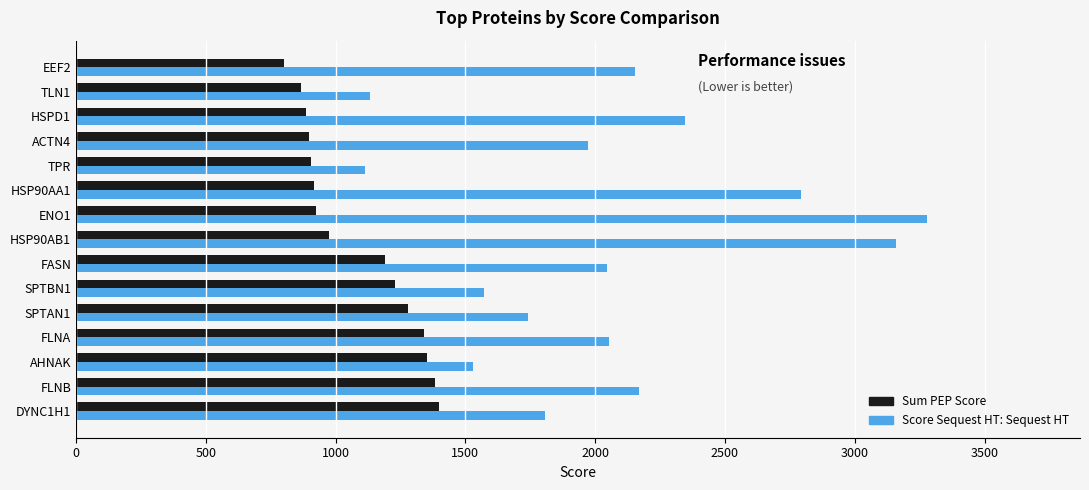

Rank the series by their average value, from lowest to highest.

Sum PEP Score, Score Sequest HT: Sequest HT